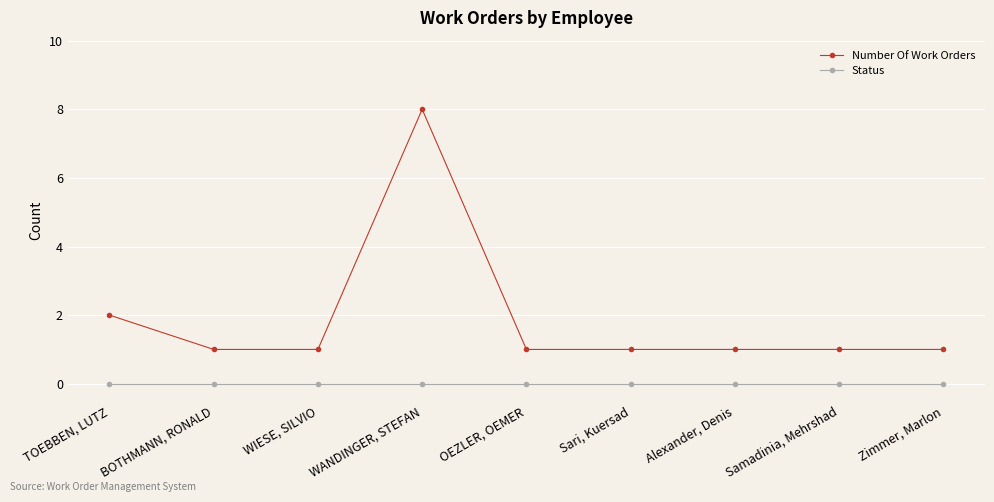

Rank the series at Sari, Kuersad from highest to lowest value.

Number Of Work Orders, Status